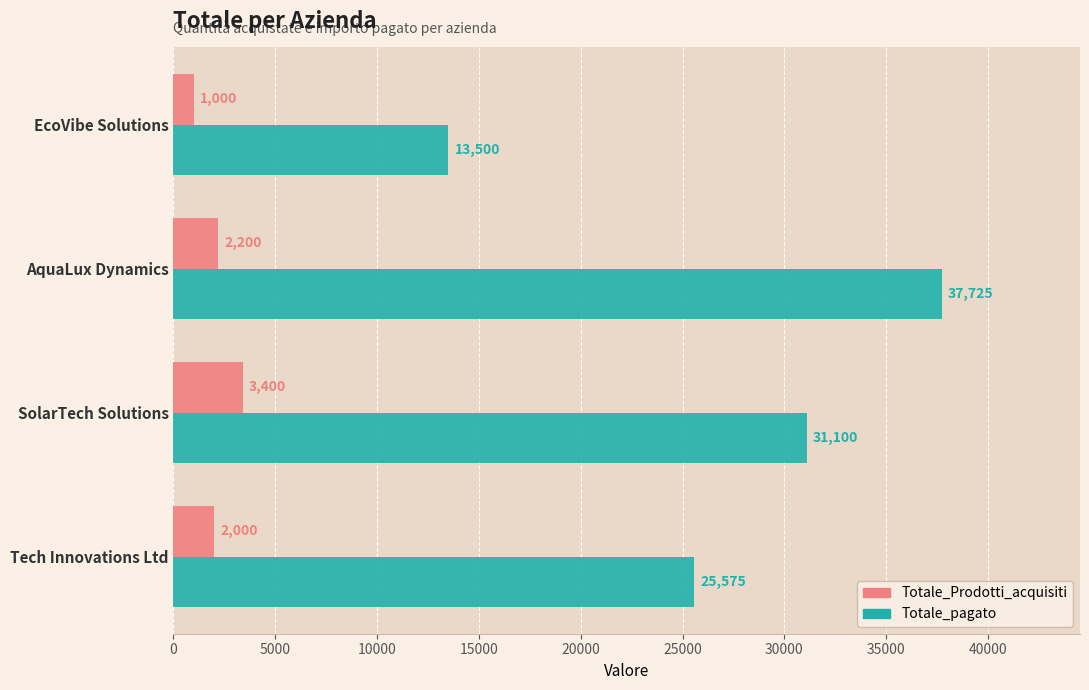

At which category is the sum across all series the highest?

AquaLux Dynamics